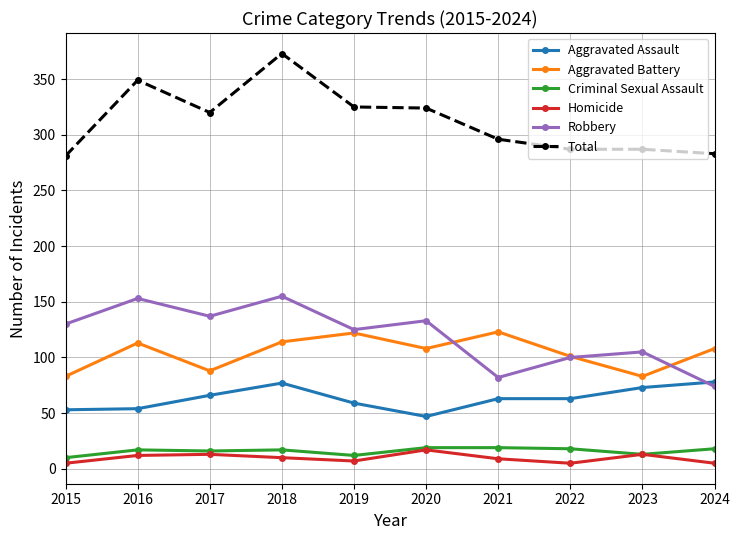

What is the difference between the highest and lowest values at 2022?

282